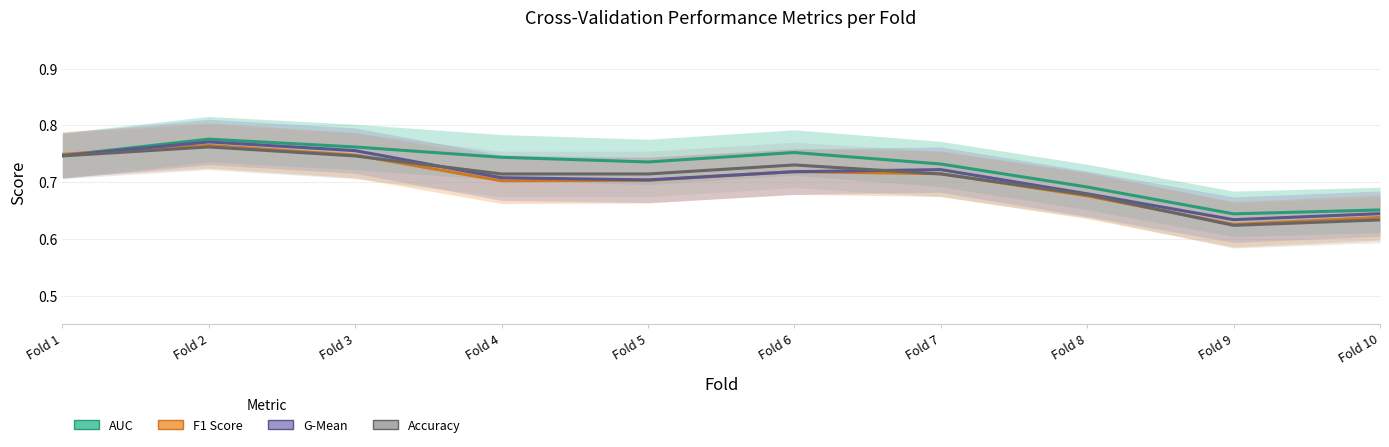

Rank the series by their maximum value, from highest to lowest.

AUC, G-Mean, F1 Score, Accuracy